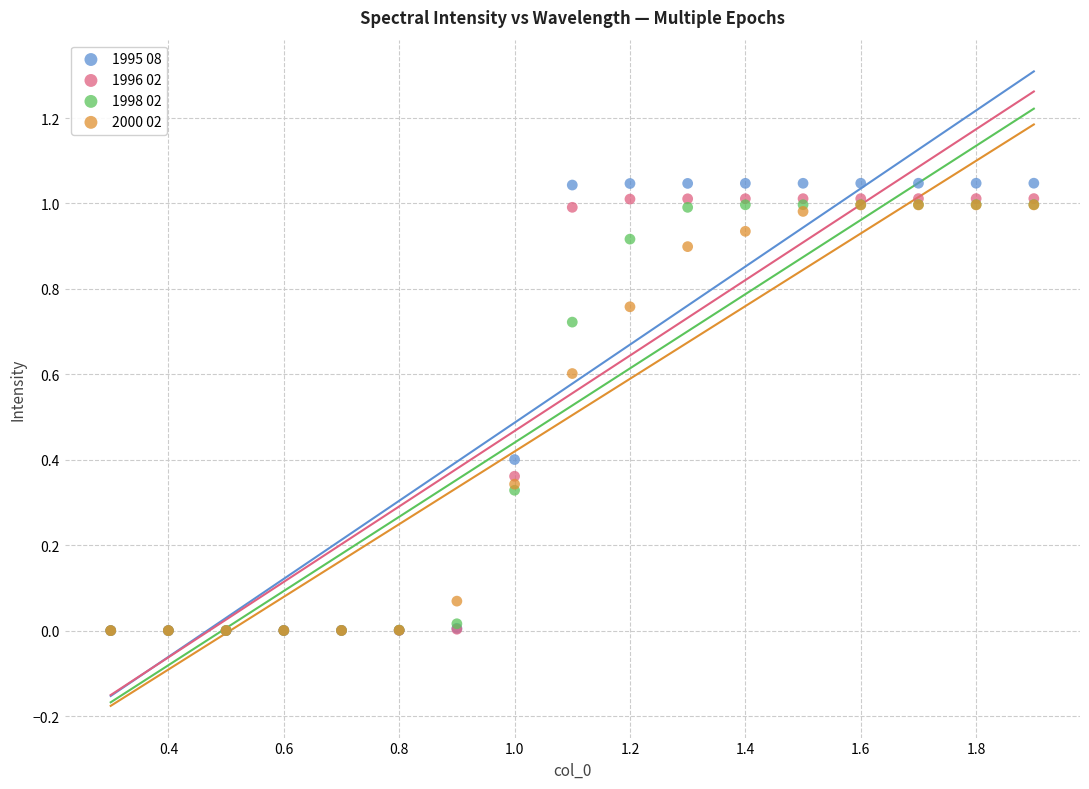

What are all the series names shown in the legend?

1995 08, 1996 02, 1998 02, 2000 02